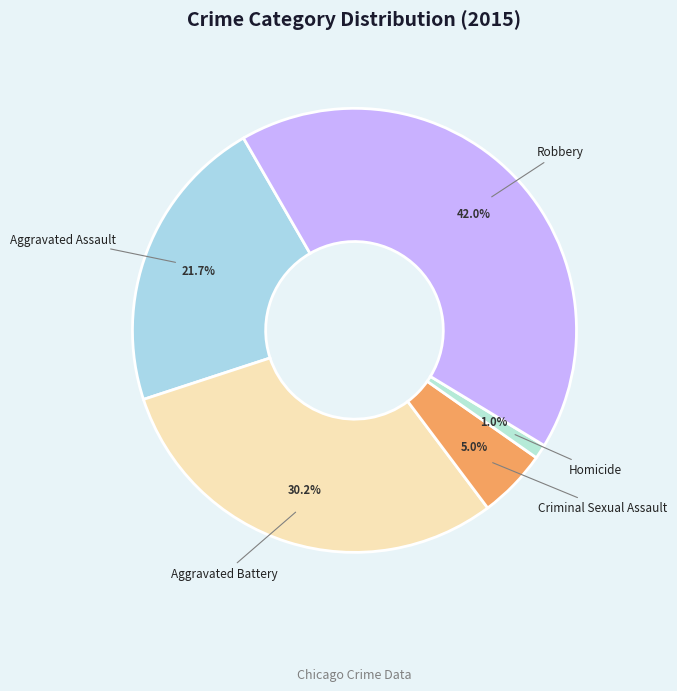

Which has a higher value, Robbery or Aggravated Battery?

Robbery